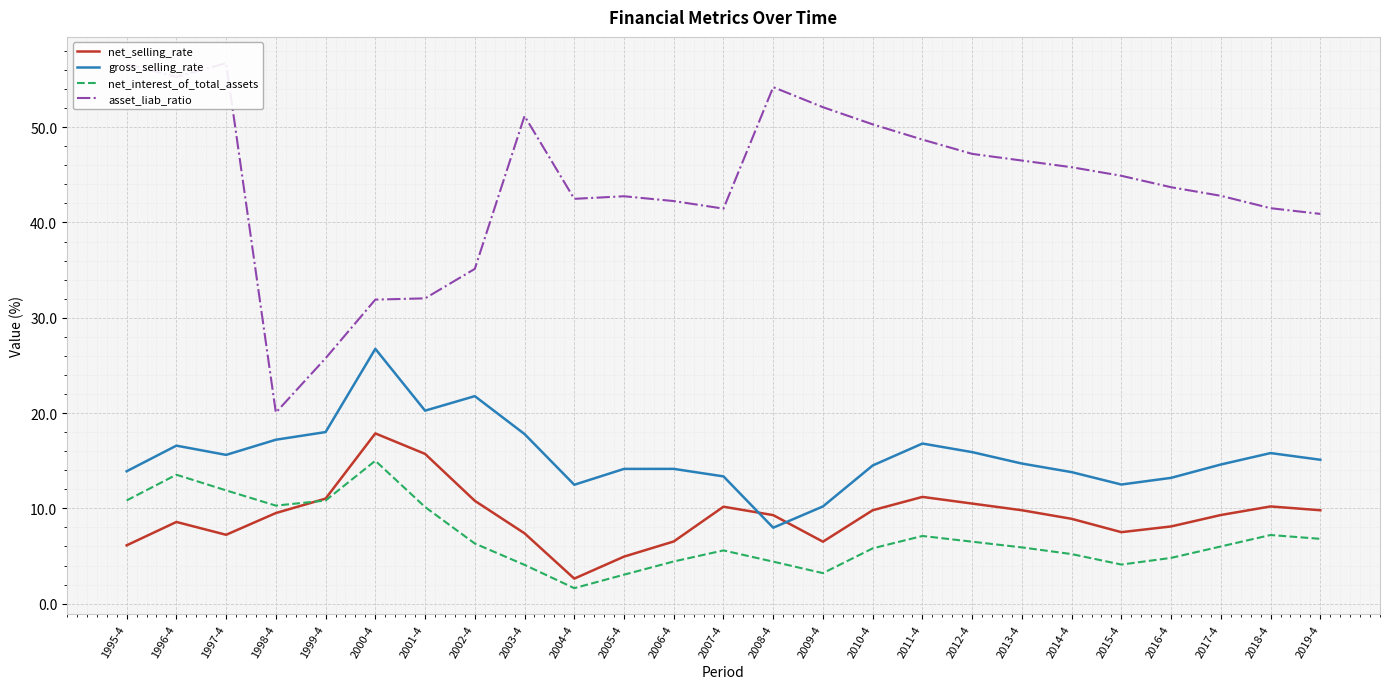

Reading left to right, what are all the values shown in this chart?

net_selling_rate: 6.1	8.6	7.2	9.5	11.0	17.9	15.7	10.8	7.4	2.6	4.9	6.5	10.2	9.3	6.5	9.8	11.2	10.5	9.8	8.9	7.5	8.1	9.3	10.2	9.8
gross_selling_rate: 13.9	16.6	15.6	17.2	18.0	26.7	20.3	21.8	17.8	12.5	14.1	14.1	13.4	8.0	10.2	14.5	16.8	15.9	14.7	13.8	12.5	13.2	14.6	15.8	15.1
net_interest_of_total_assets: 10.8	13.5	11.9	10.3	10.8	15.0	10.1	6.3	4.1	1.6	3.0	4.4	5.6	4.4	3.2	5.8	7.1	6.5	5.9	5.2	4.1	4.8	6.0	7.2	6.8
asset_liab_ratio: 56.6	55.3	56.7	20.0	25.8	31.9	32.0	35.1	51.2	42.5	42.8	42.2	41.5	54.2	52.1	50.3	48.7	47.2	46.5	45.8	44.9	43.7	42.8	41.5	40.9